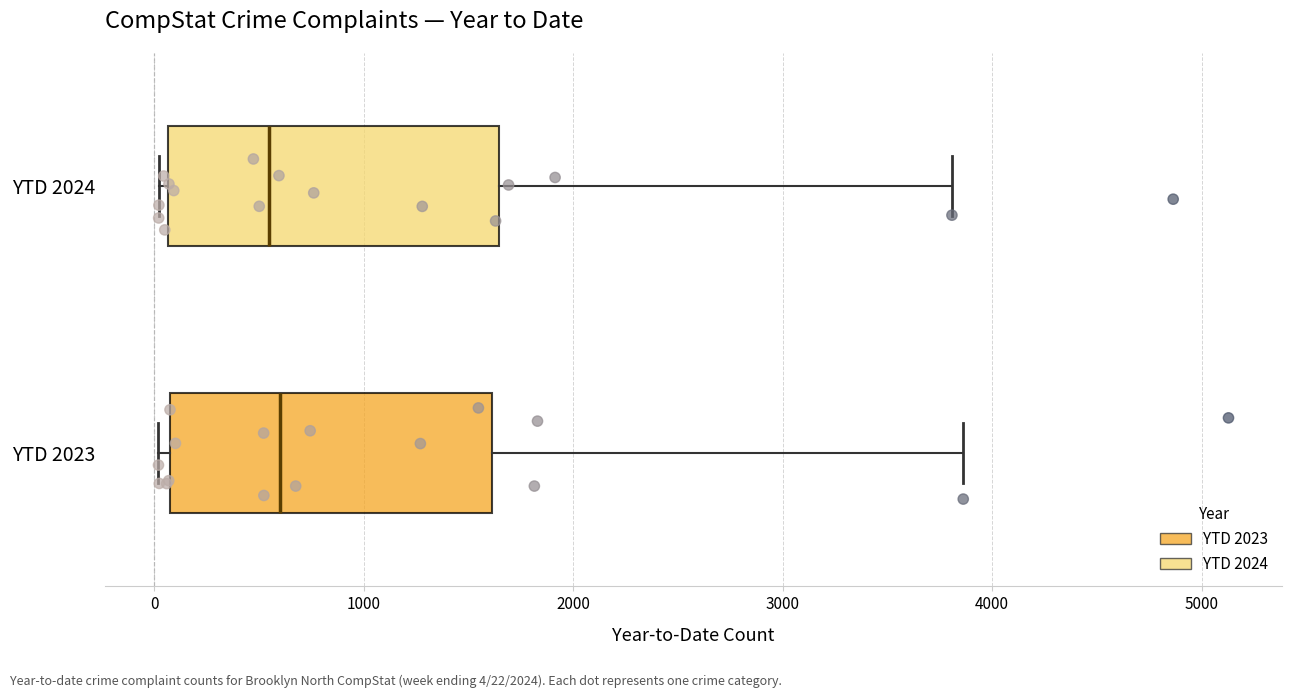

Reading bottom to top, transcribe this box plot: for each box, give where its median line is, the range the box spans, and where its two whiskers end, as read against the x-axis. The values are not printed on the chart, so give them approximately, as read against the axis.

YTD 2023: median 600, box 100 to 1600, whiskers 0 to 3900
YTD 2024: median 500, box 100 to 1600, whiskers 0 to 3800